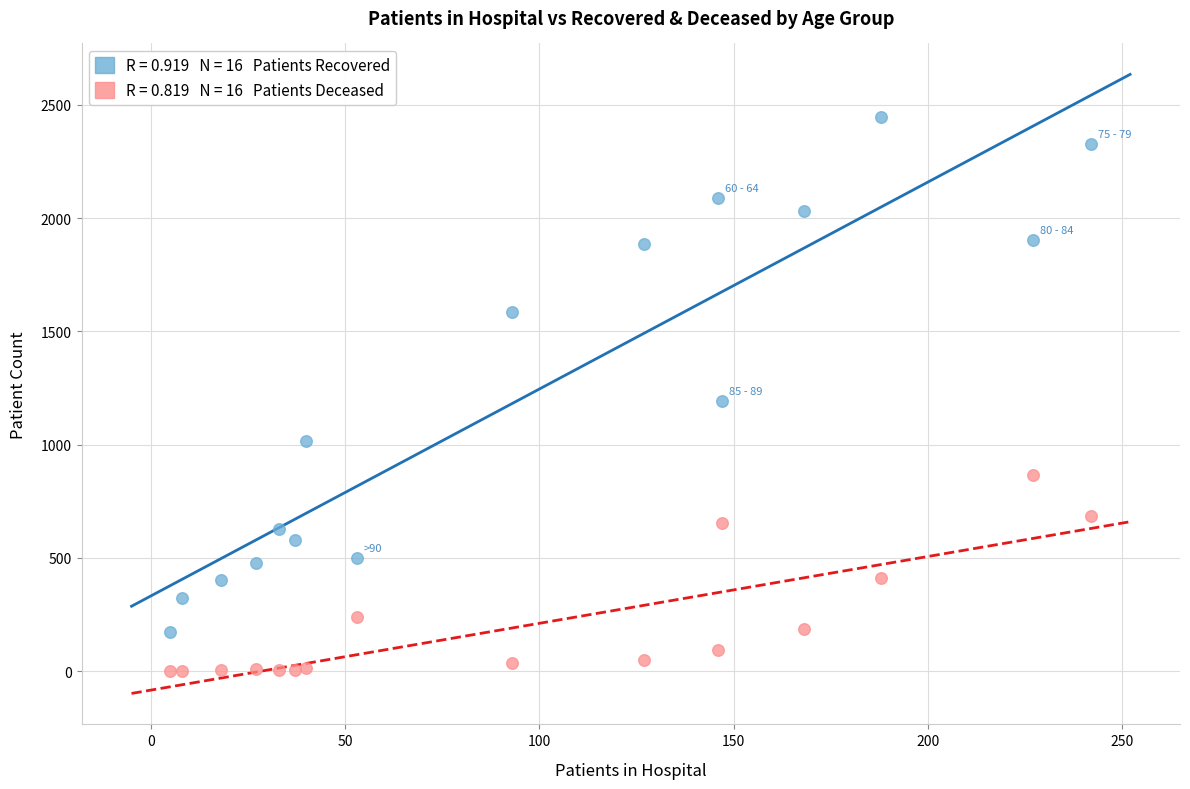

Across all data points, what is the range of Y values (max minus min)?

2445